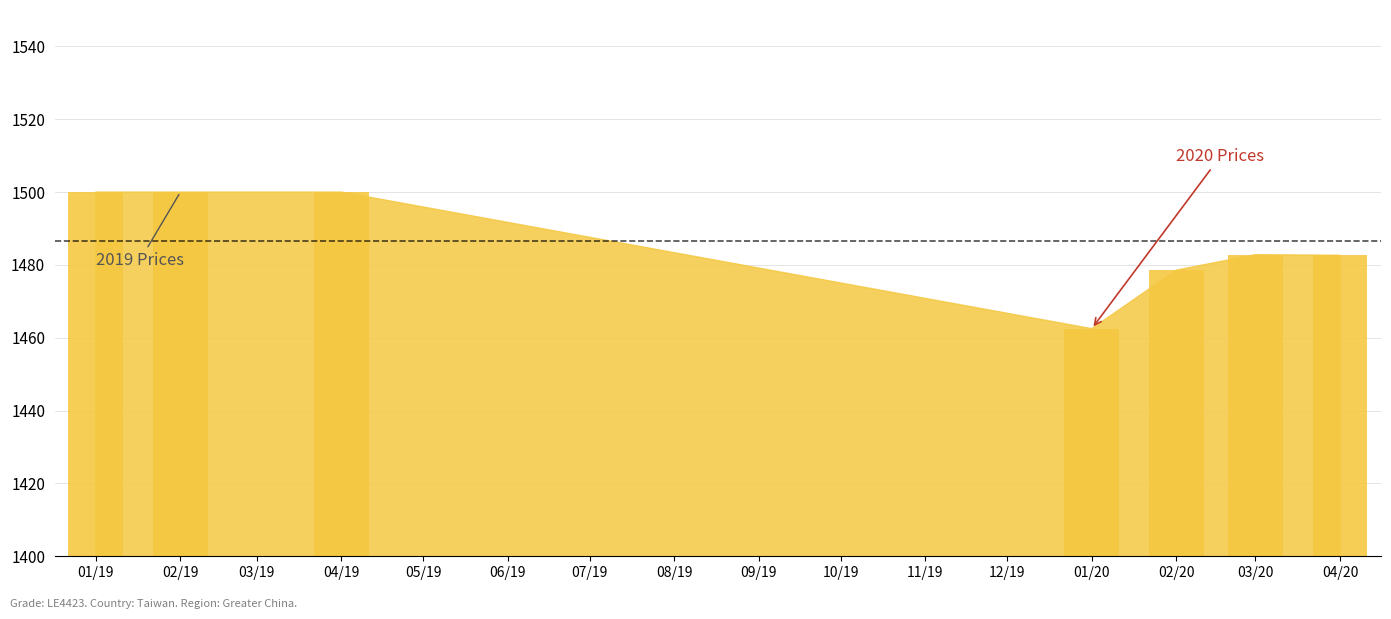

Is it true that the value at 04/20 is 2184.0?

False